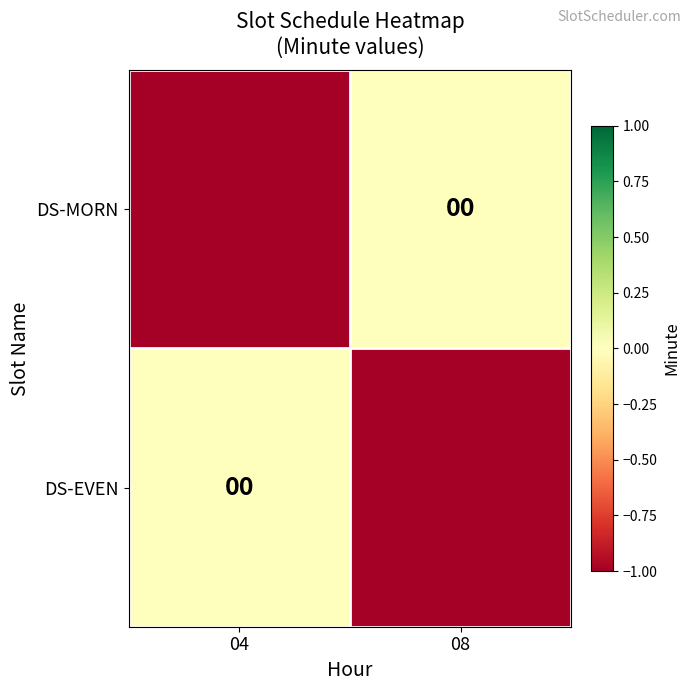

Which series has the largest range (max minus min)?

DS-MORN